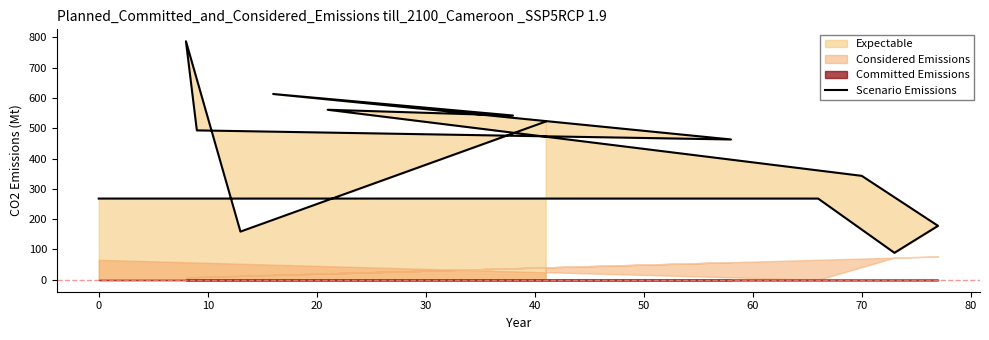

How many lines are shown in the chart?

1